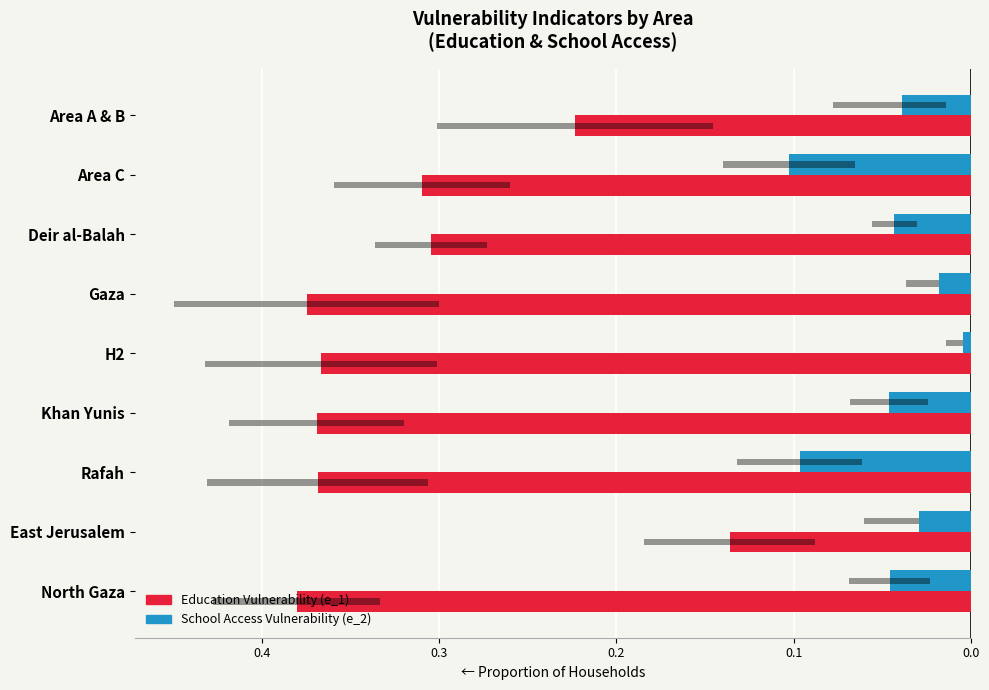

Reading right to left, extract all data points from this chart.

Education Vuln (e_1): -0.4	-0.1	-0.4	-0.4	-0.4	-0.4	-0.3	-0.3	-0.2
School Access (e_2): -0.0	-0.0	-0.1	-0.0	-0.0	-0.0	-0.0	-0.1	-0.0